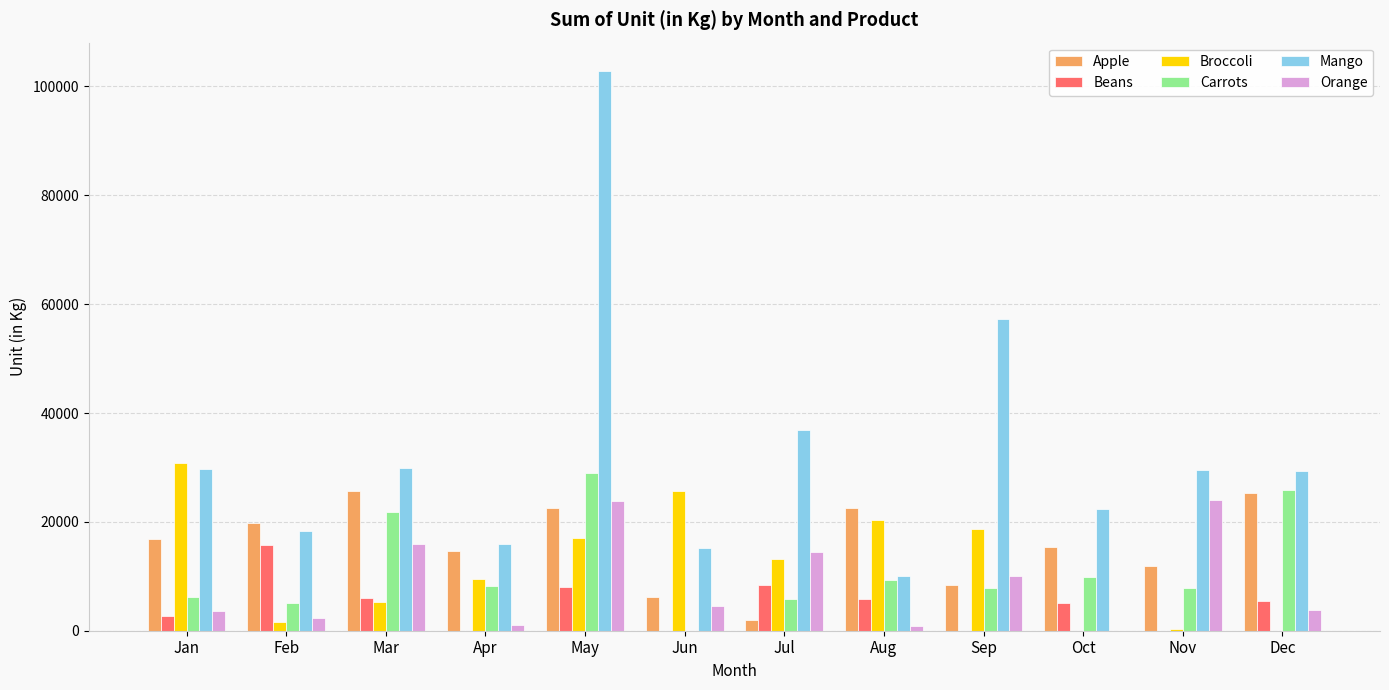

At which label does Mango reach its peak?

May